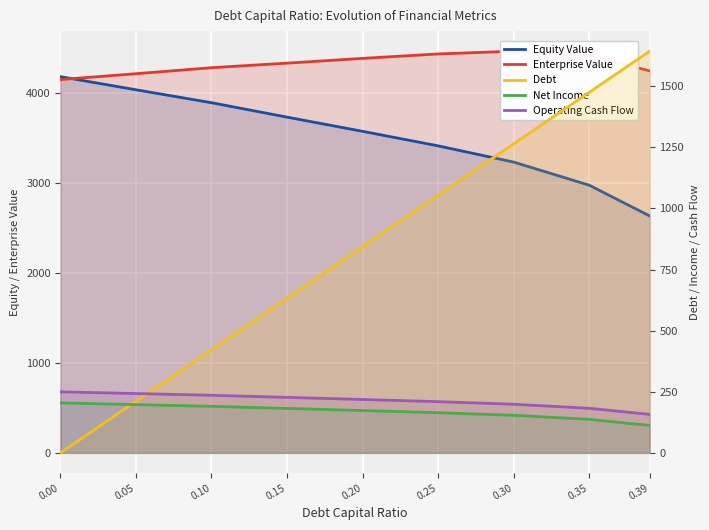

List the labels in order of Net Income value, smallest first.

0.39, 0.35, 0.30, 0.25, 0.20, 0.15, 0.10, 0.05, 0.00